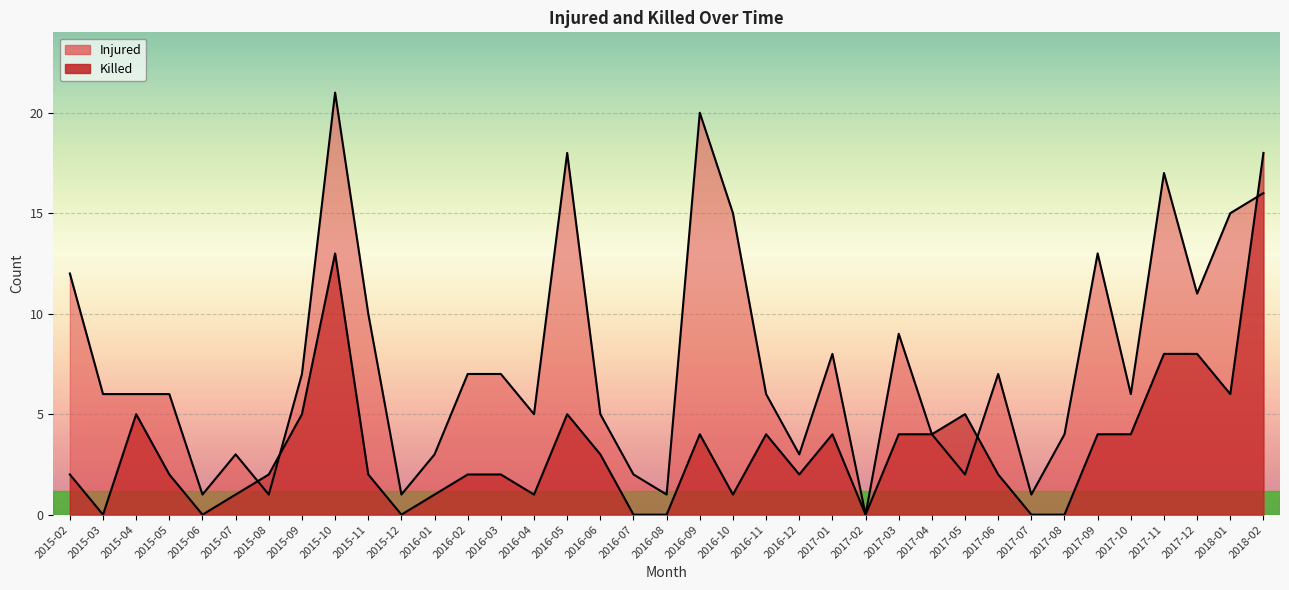

What is the value of the Injured point at the 13th from the left?

7